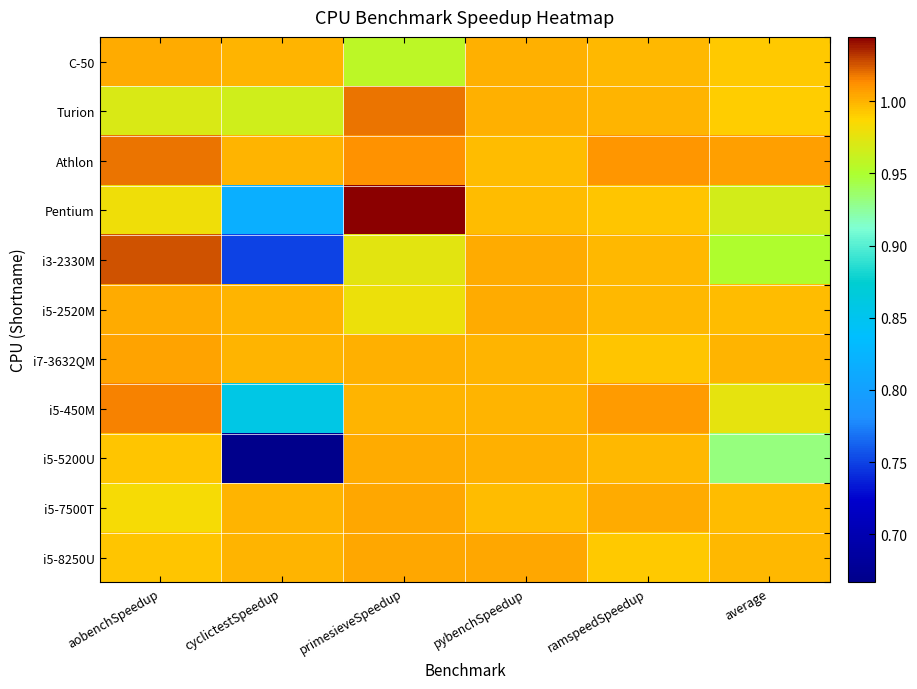

How many series are shown in this chart?

11